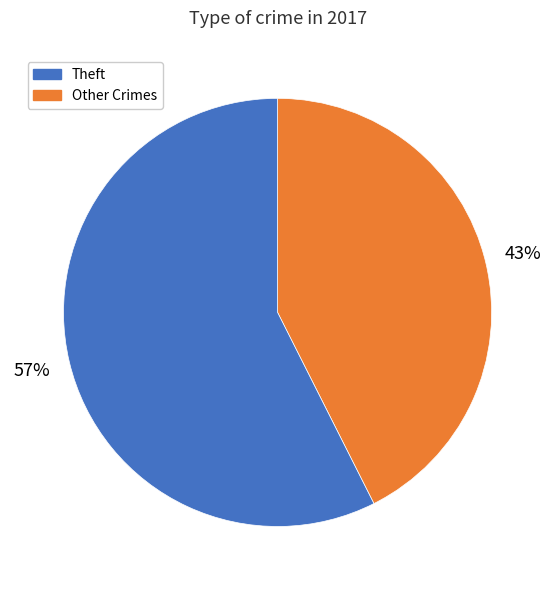

Does any single category account for the majority?

Yes